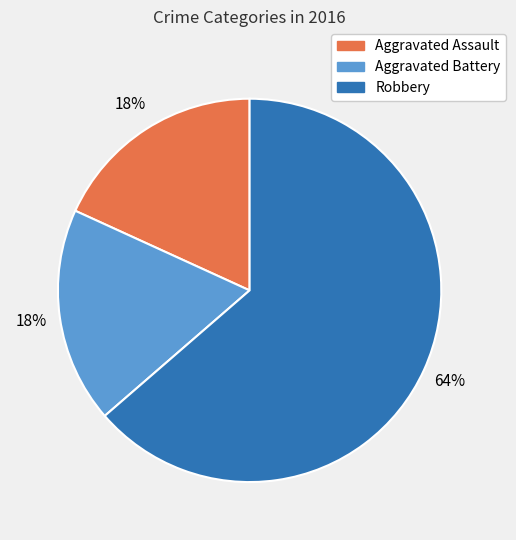

What is the largest slice in the pie chart?

Robbery